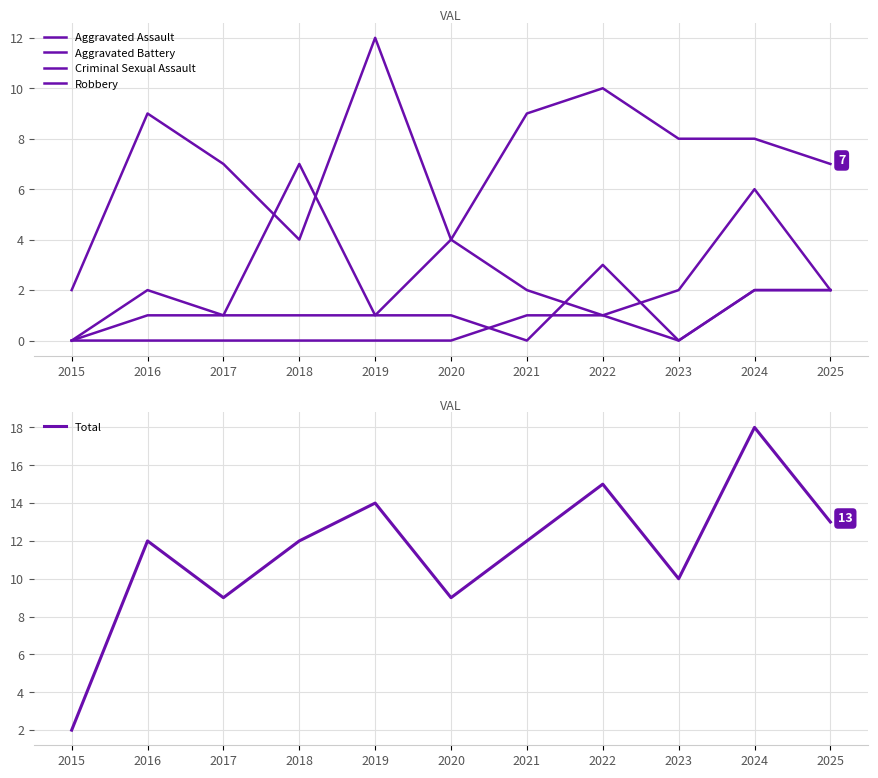

Which label corresponds to the largest value in the chart?

2024